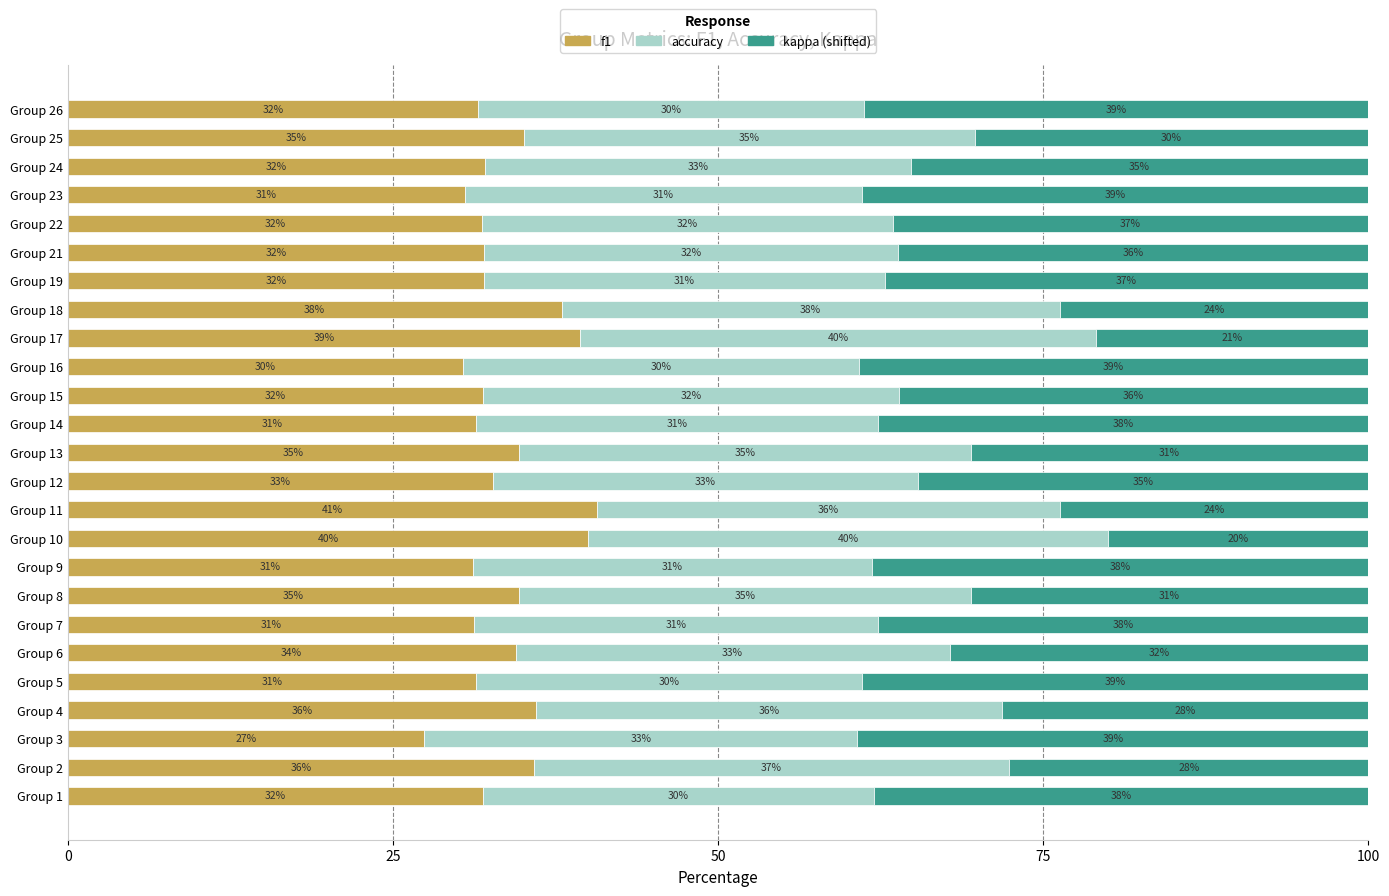

The value of f1 at Group 19 is 22.3. True or false?

False